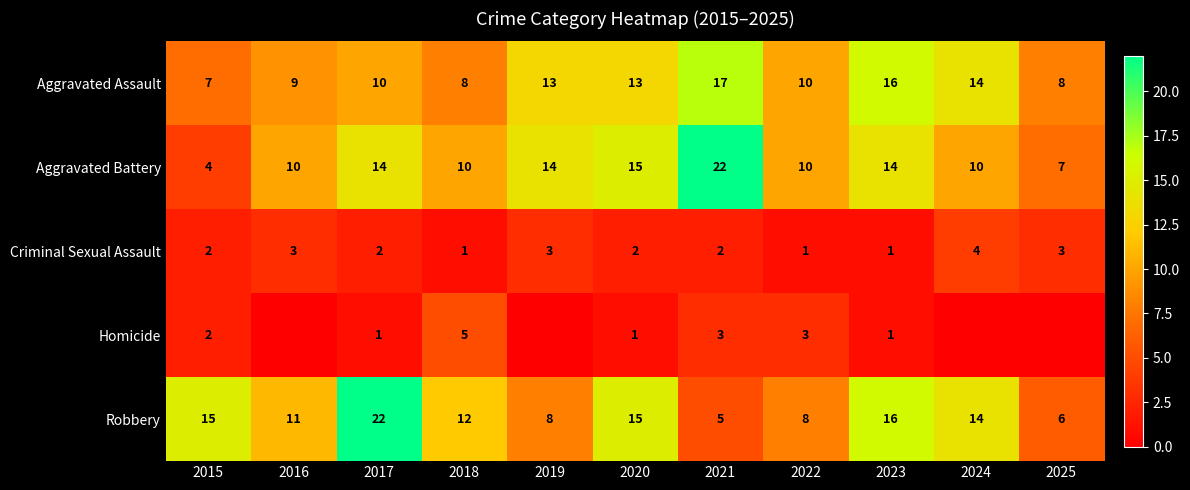

At how many categories does at least one series exceed 4?

11